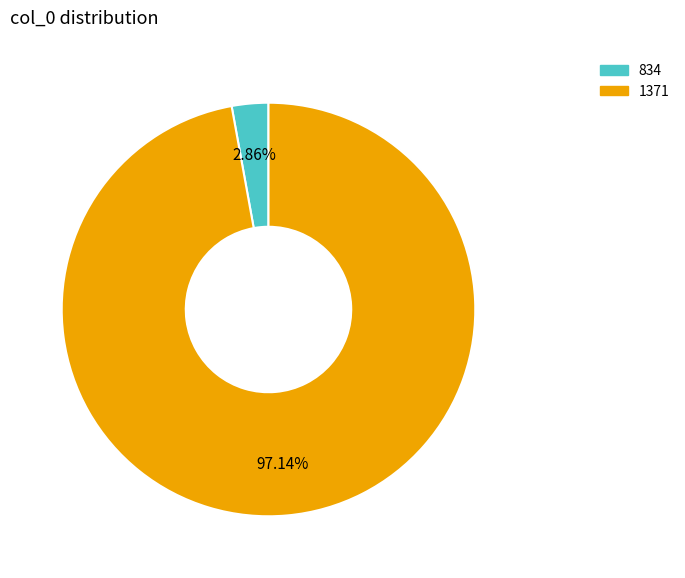

True or false: 834 accounts for 3% of the total.

True